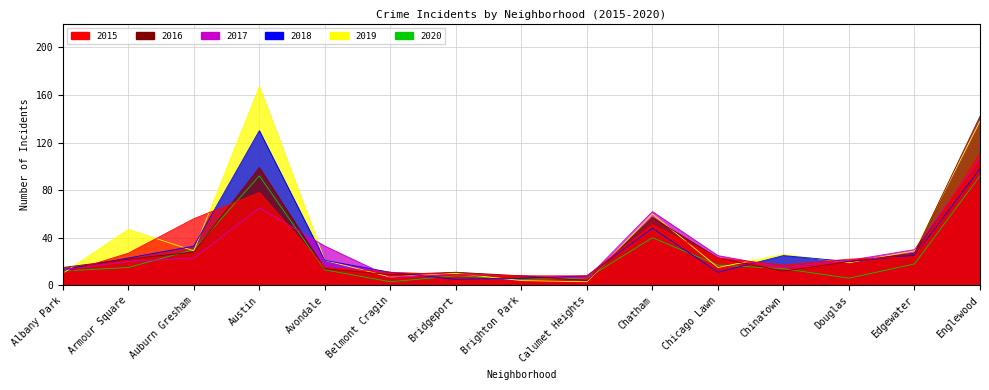

Which label corresponds to the smallest value in the chart?

Calumet Heights